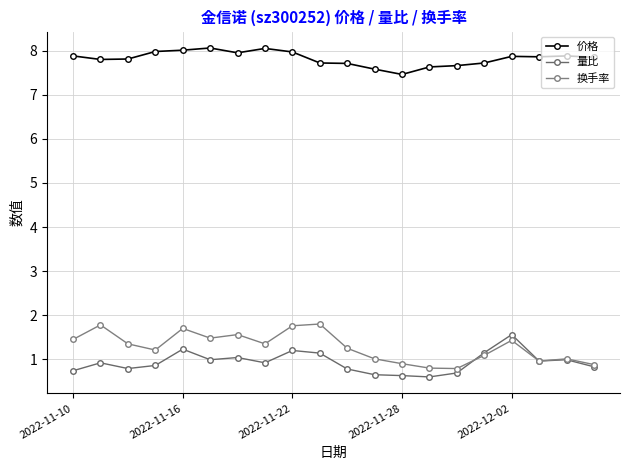

Reading right to left, extract all data points from this chart.

价格: 7.8	7.9	7.9	7.9	7.7	7.7	7.6	7.5	7.6	7.7	7.7	8.0	8.1	8.0	8.1	8.0	8.0	7.8	7.8	7.9
量比: 0.8	1.0	1.0	1.6	1.1	0.7	0.6	0.6	0.7	0.8	1.1	1.2	0.9	1.0	1.0	1.2	0.9	0.8	0.9	0.7
换手率: 0.9	1.0	1.0	1.4	1.1	0.8	0.8	0.9	1.0	1.2	1.8	1.8	1.4	1.6	1.5	1.7	1.2	1.4	1.8	1.4